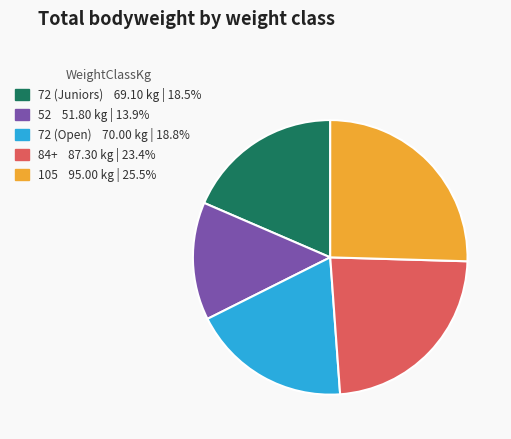

Between 72 (Juniors) and 84+, which is larger?

84+